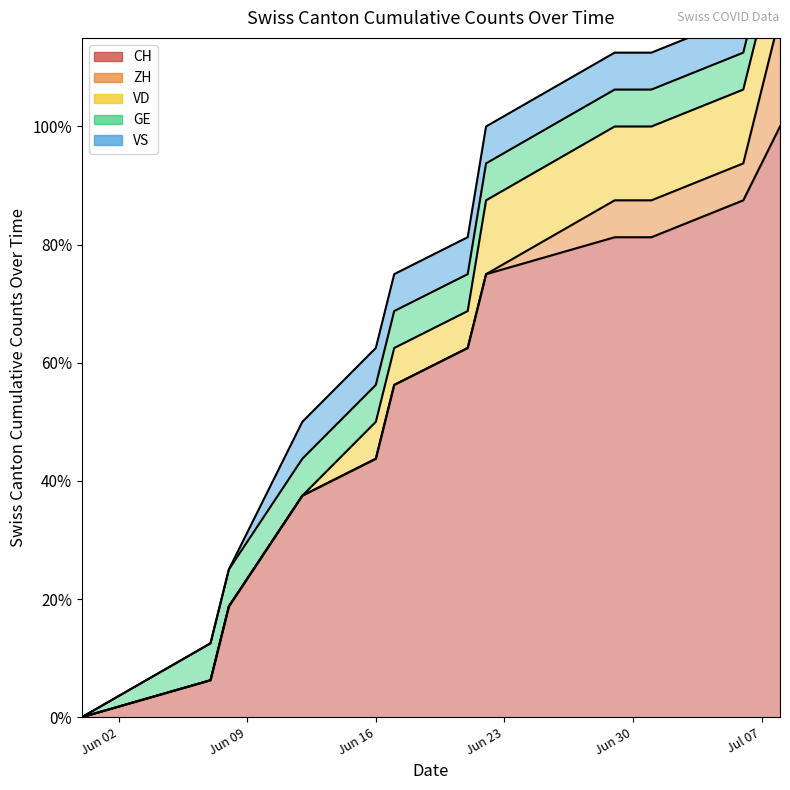

What is the sum of all GE values?

11